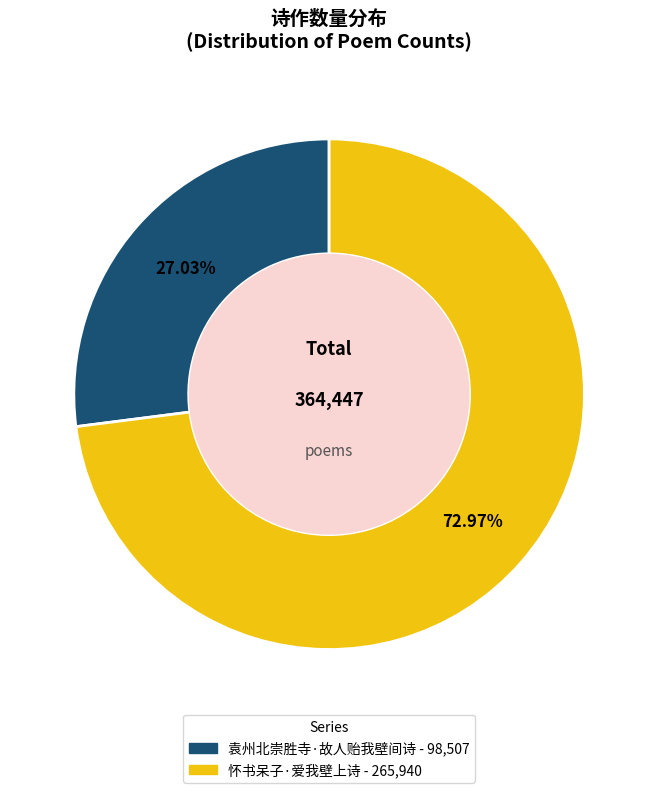

Between 怀书呆子·爱我壁上诗 and 袁州北崇胜寺·故人贻我壁间诗, which is larger?

怀书呆子·爱我壁上诗